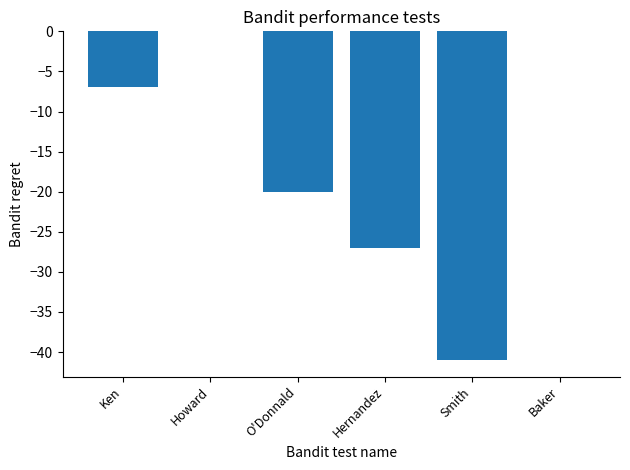

True or false: the data shows -20 at O'Donnald.

True